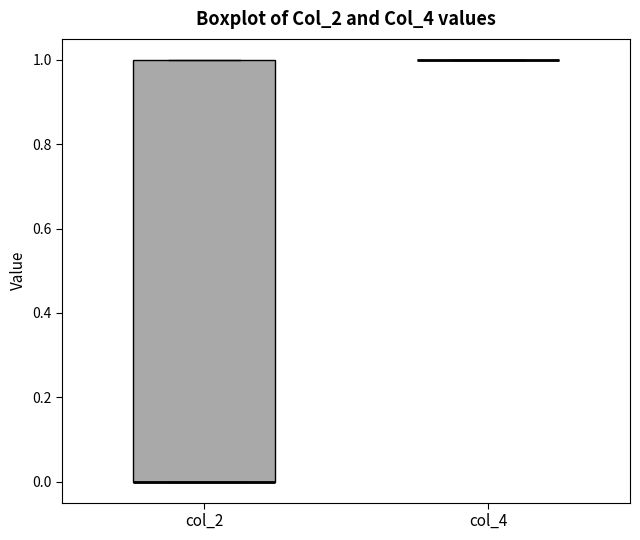

Reading left to right, transcribe this box plot: for each box, give where its median line is, the range the box spans, and where its two whiskers end, as read against the y-axis. The values are not printed on the chart, so give them approximately, as read against the axis.

col_2: median 0 (drawn on the box's lower edge), box 0 to 1, whiskers 0 to 1
col_4: box collapsed to a line at 1, whiskers 1 to 1